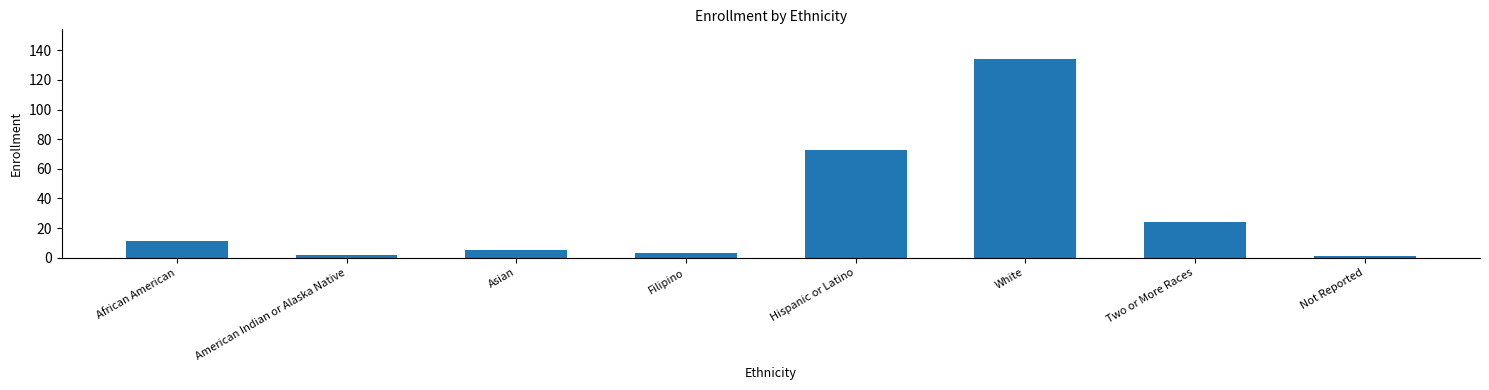

What is the label of the 6th bar from the right?

Asian